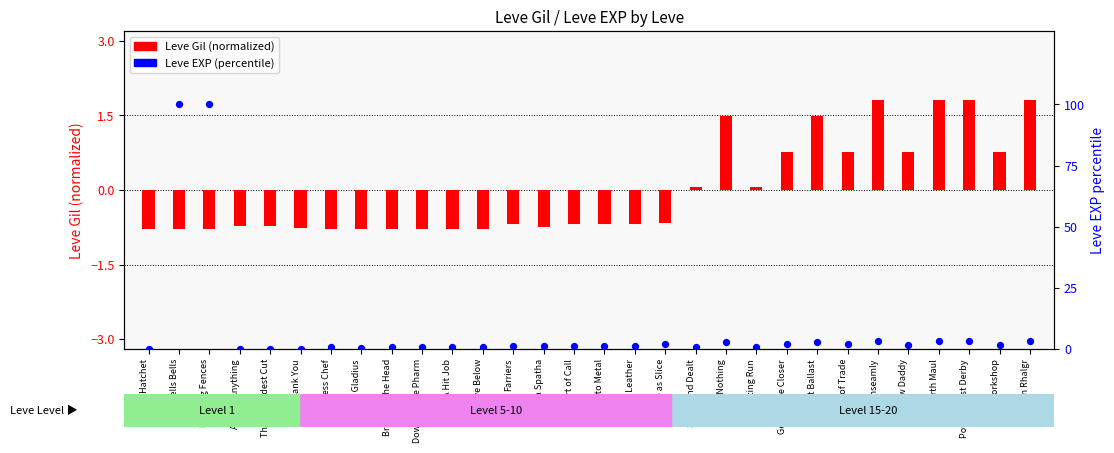

What are all the series names shown in the legend?

Leve Gil (norm), Leve EXP (percentile)